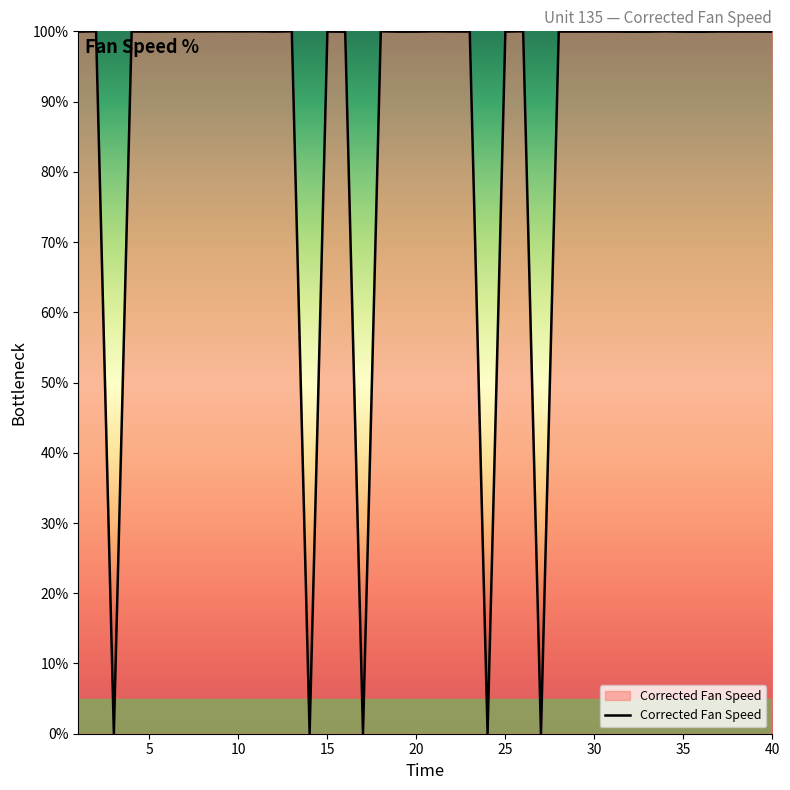

What is the maximum value shown in the chart?

100.0